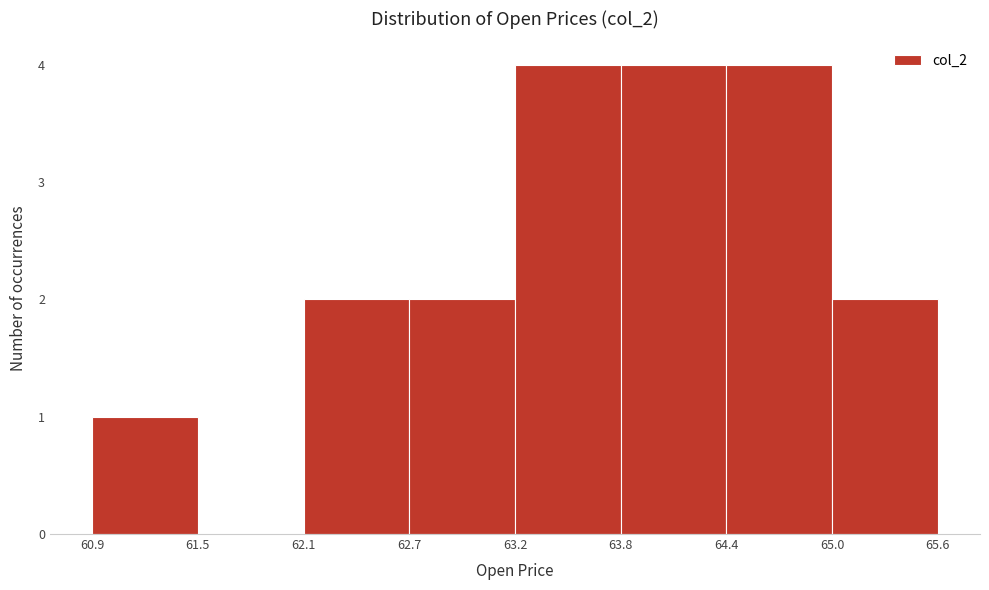

Reading left to right, transcribe this chart: for each bar, give the range it covers on the x-axis and its height. The values are not printed on the chart, so give them approximately, as read against the axis.

60.9 to 61.5: 1
61.5 to 62.1: 0
62.1 to 62.7: 2
62.7 to 63.2: 2
63.2 to 63.8: 4
63.8 to 64.4: 4
64.4 to 65.0: 4
65.0 to 65.6: 2